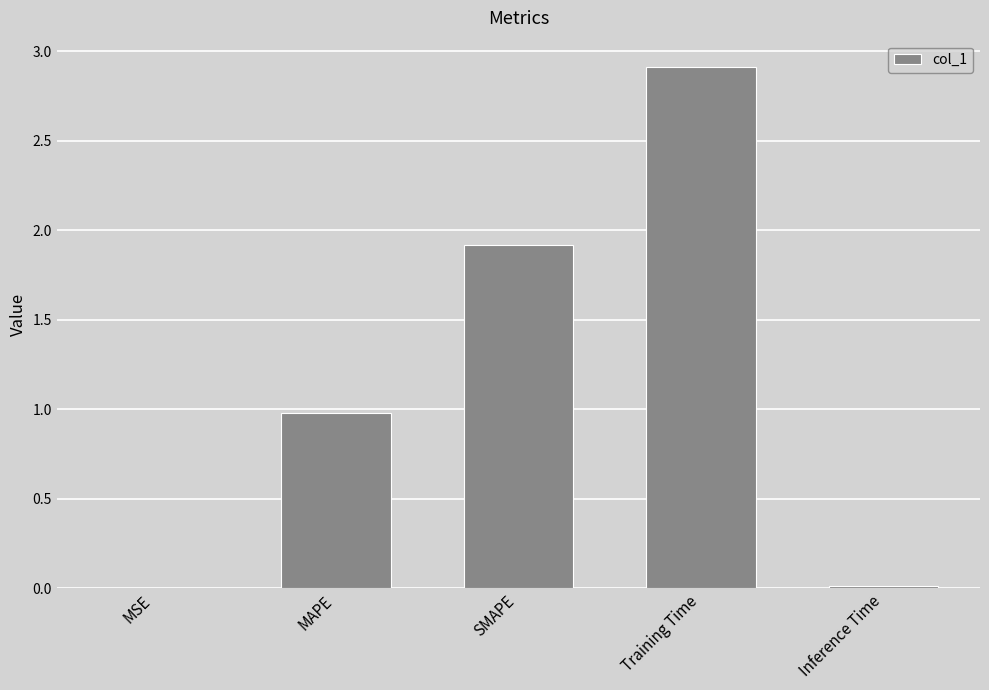

The value at SMAPE is 1.9. True or false?

True